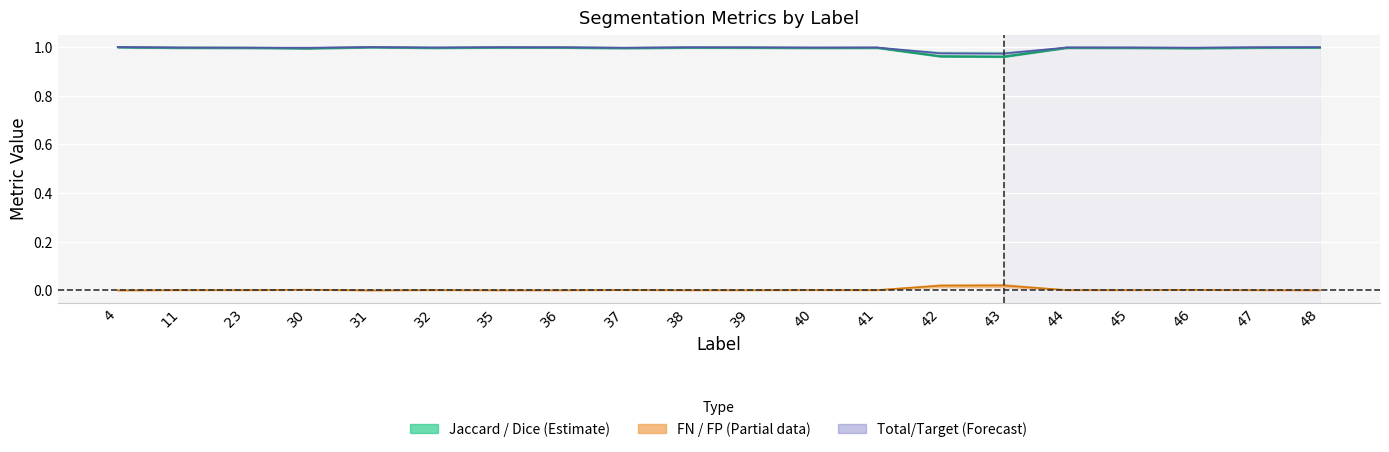

Where is Jaccard nearest to the value 0?

43